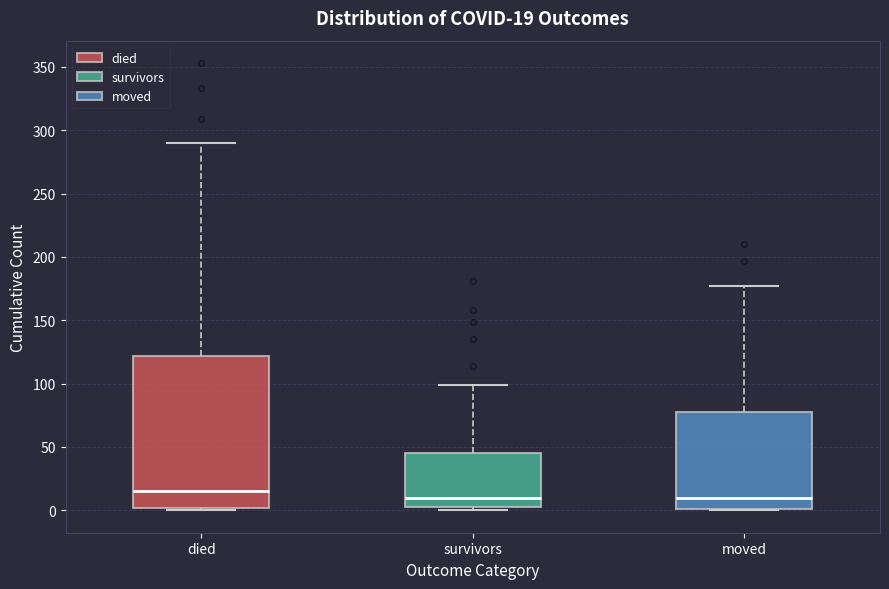

Comparing the boxes themselves (not the whiskers), which one is the tallest?

died